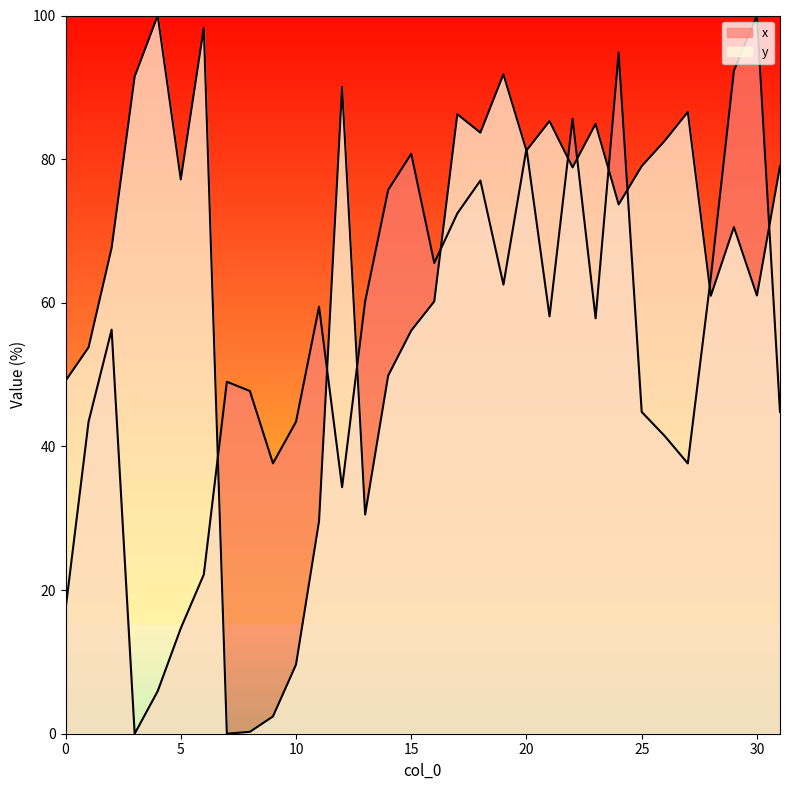

True or false: x has more than 2 points higher than both neighbors.

True